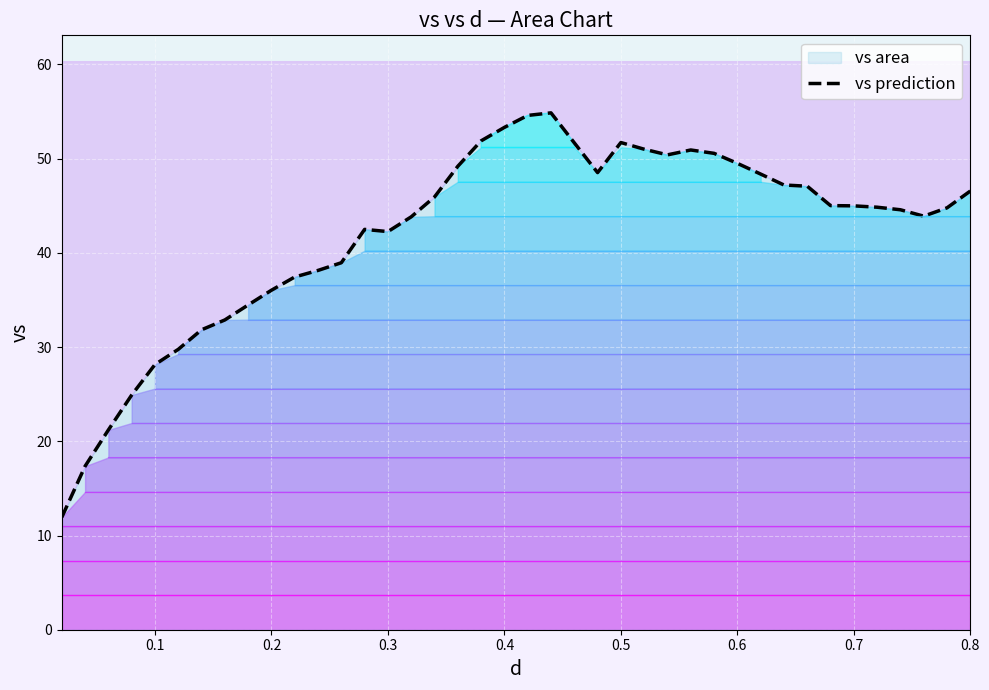

What is the change in value from 0.6 to 29?

+17.7